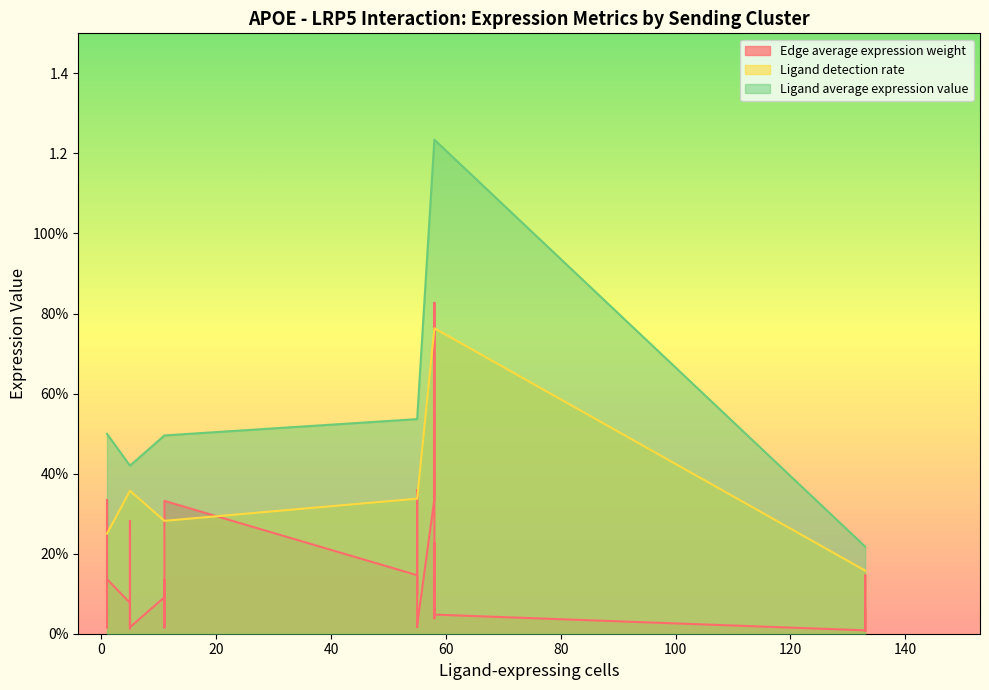

Is it true that Ligand average expression value equals 0.9 at DC->DC?

False